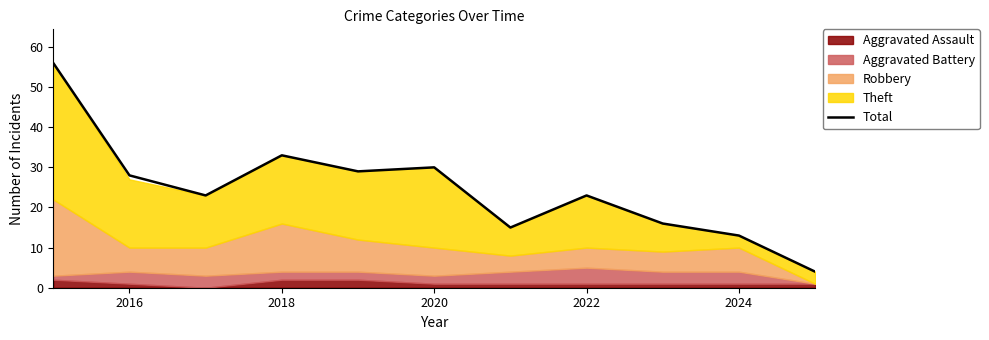

True or false: Total has a value of 33 at 2018.

True